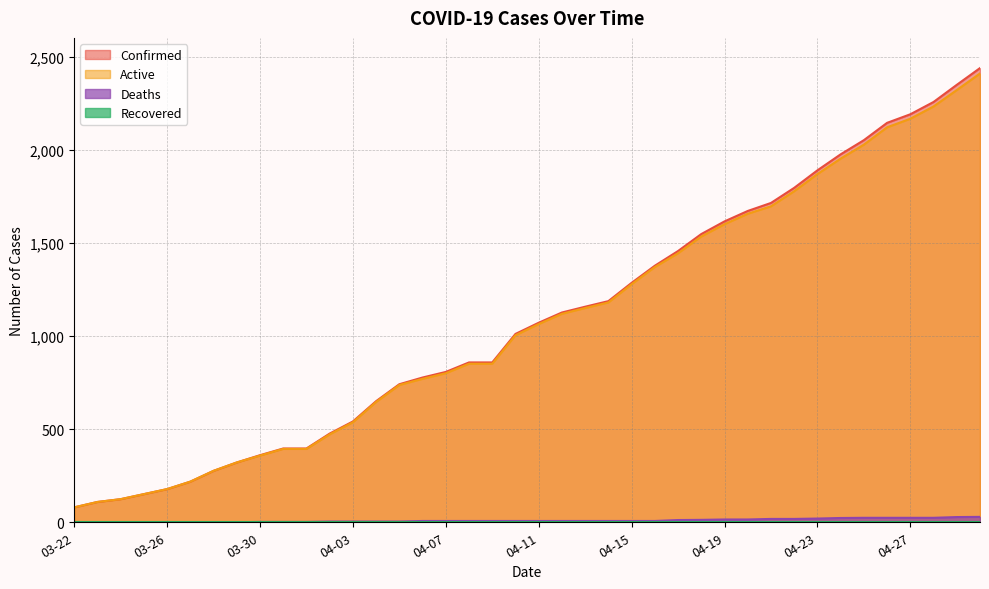

True or false: Confirmed has a value of 1126 at 04-12.

True